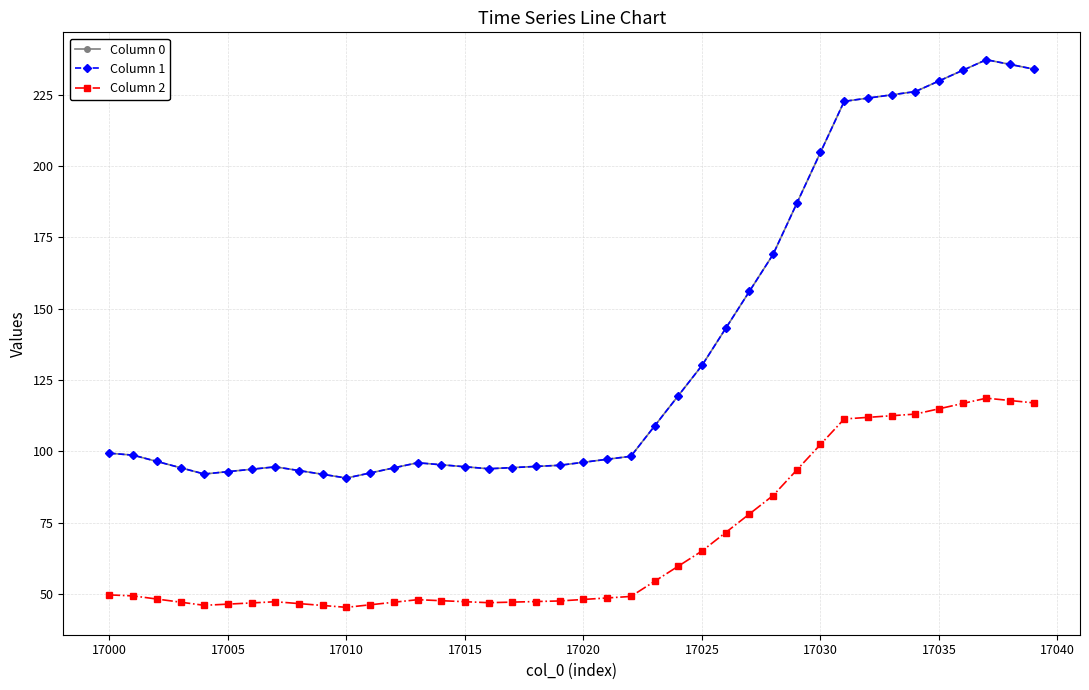

Is this an area chart (filled region under the line)?

No